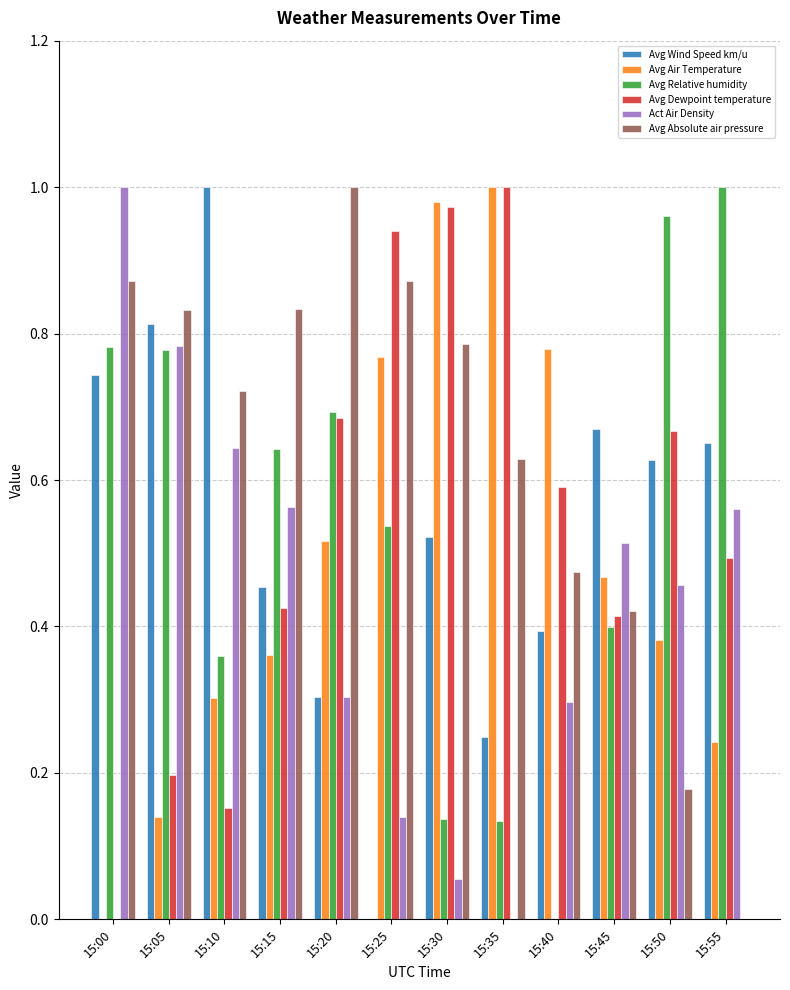

What is the total value across all series at 15:25?

3.3